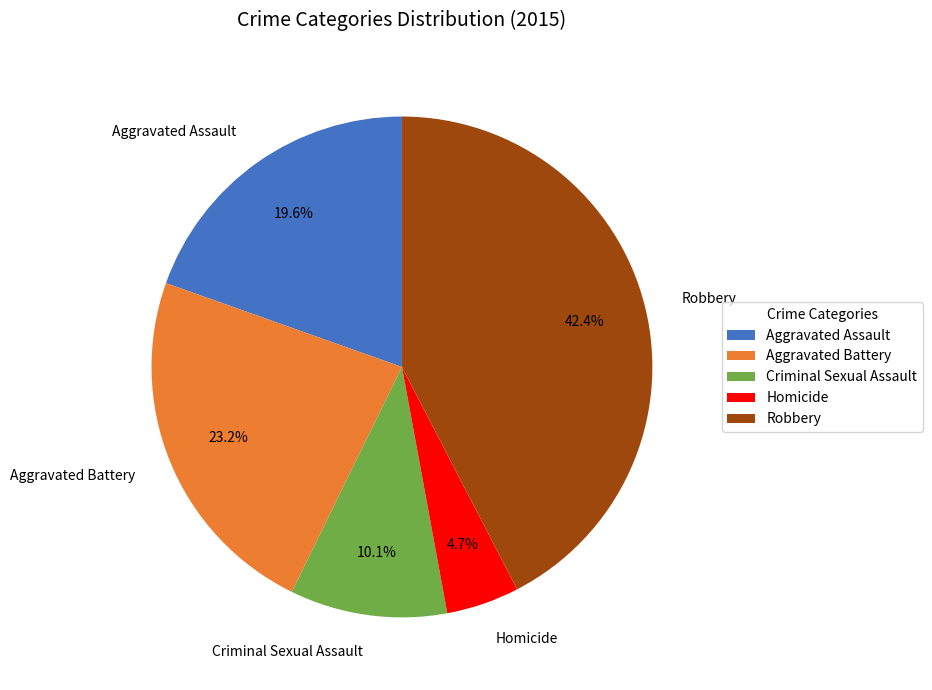

Does Aggravated Battery account for over 50% of the chart?

No